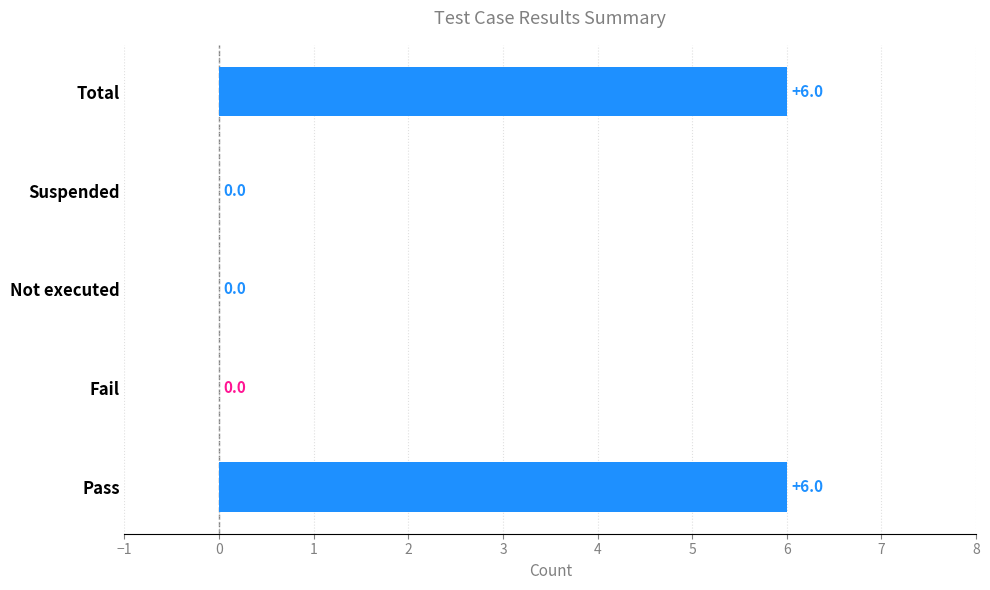

What is the change in value from Fail to Total?

+6